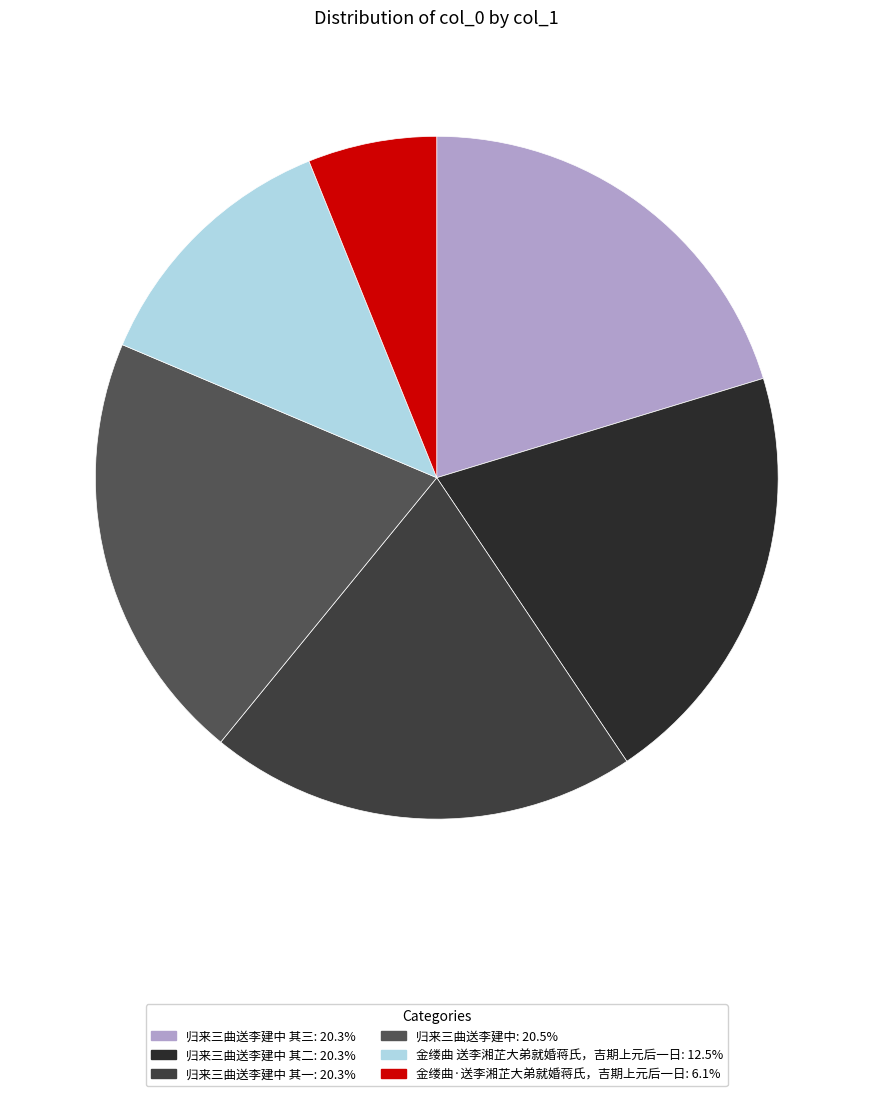

How many slices are in this pie chart?

6